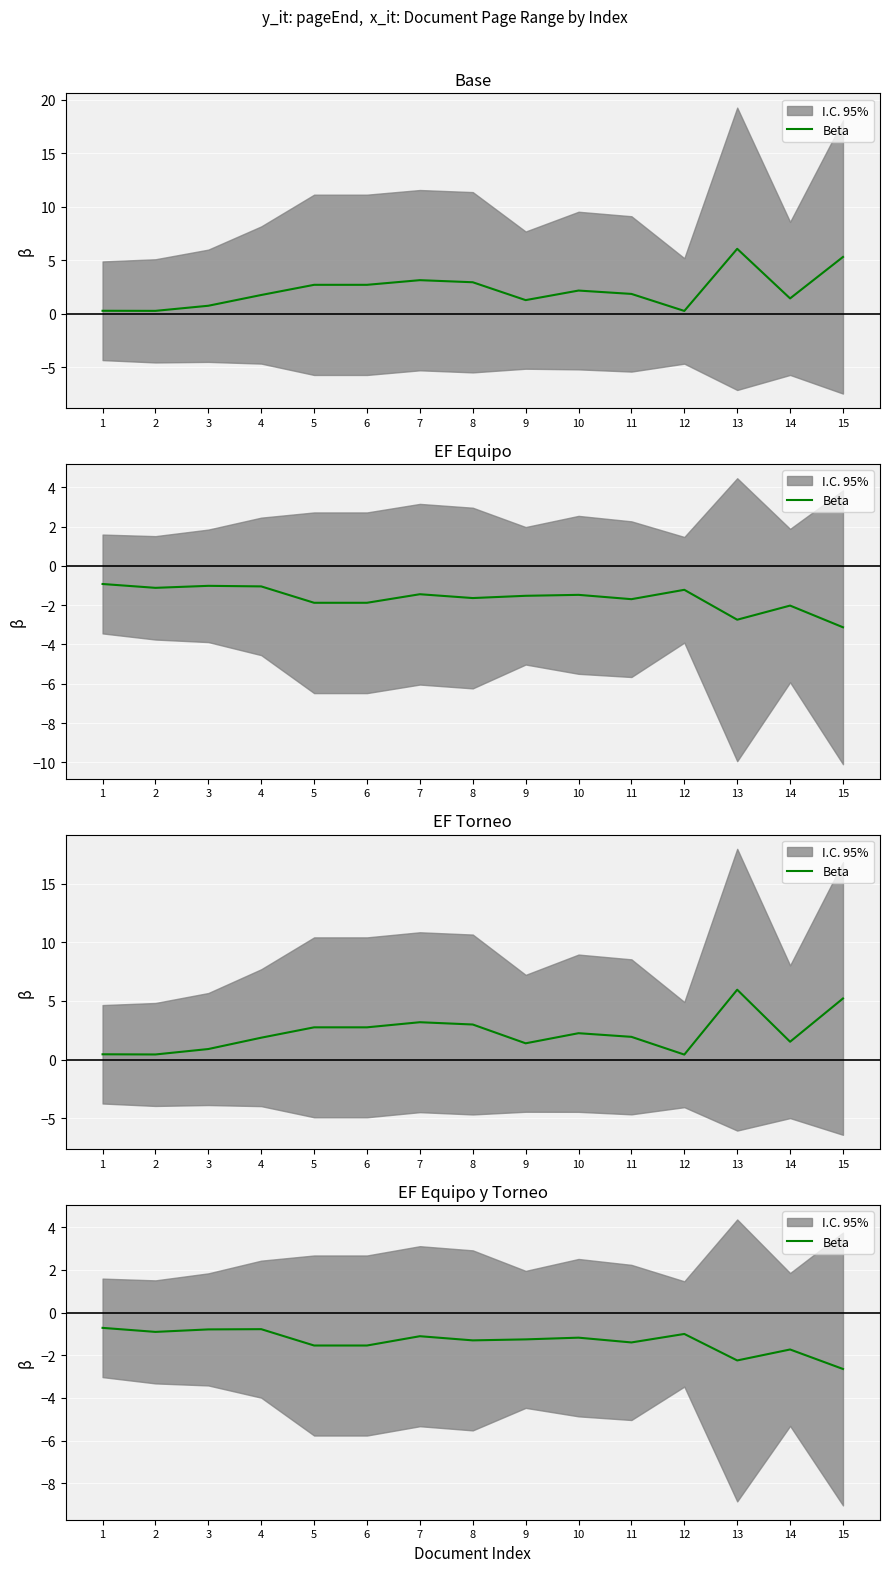

How many points are higher than both their immediate neighbors (excluding endpoints)?

5